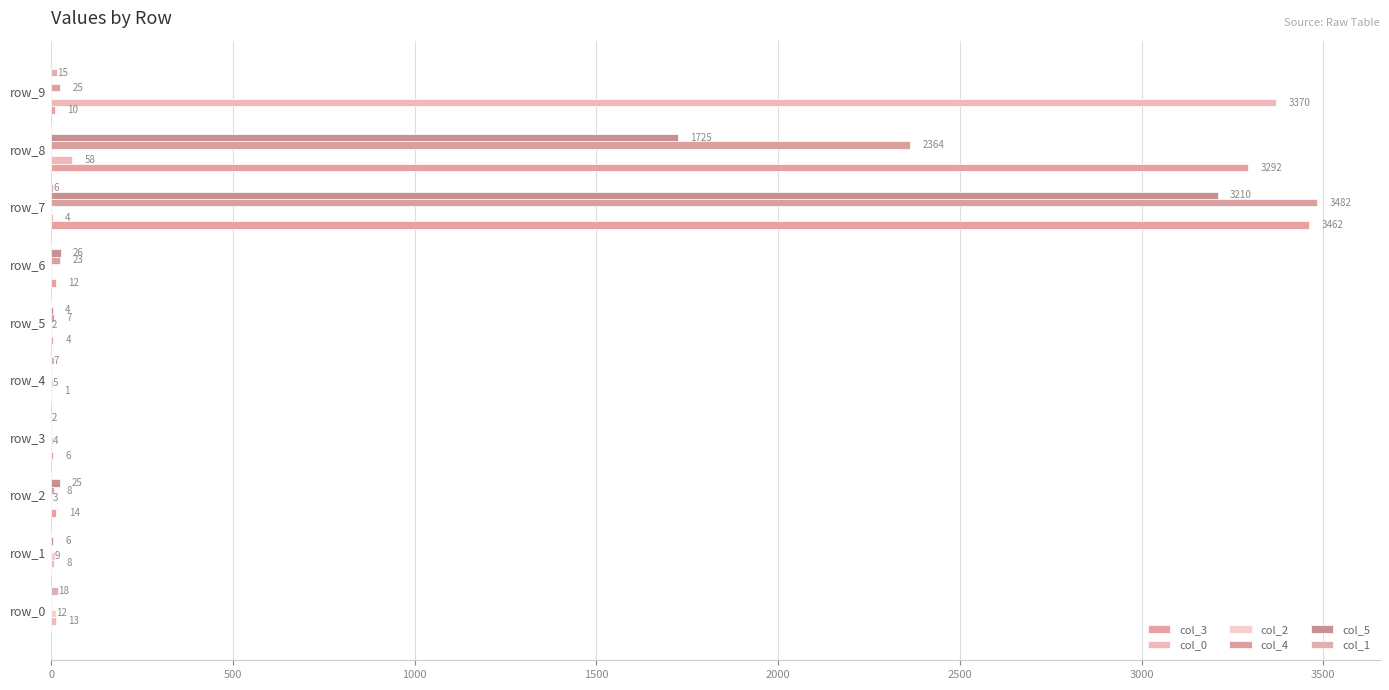

How many data points does each series have?

10